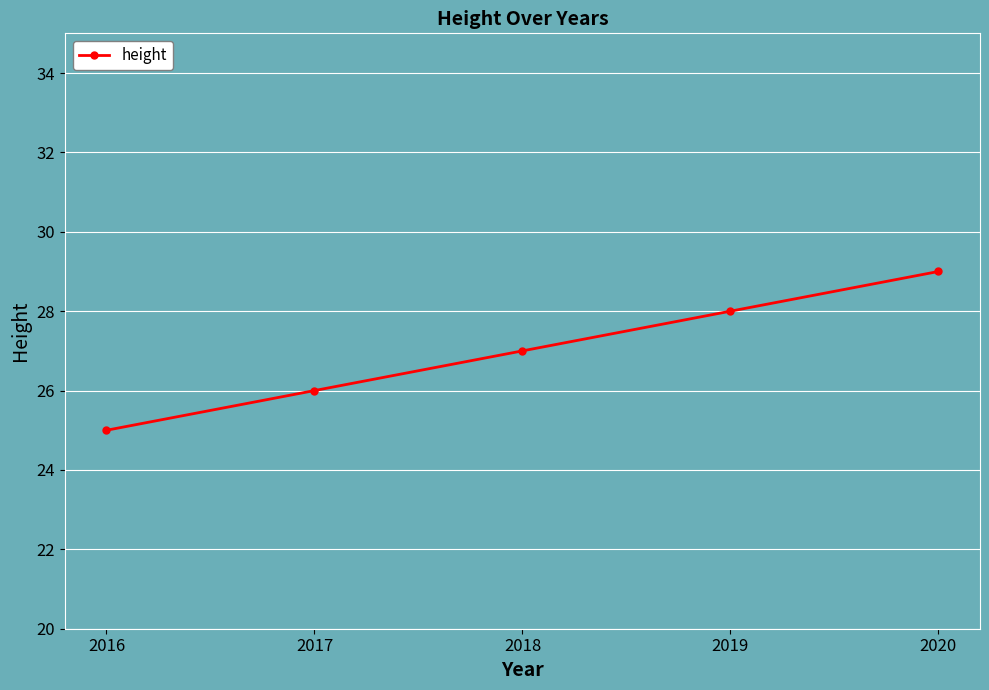

Reading left to right, transcribe all the data shown in this chart.

25	26	27	28	29